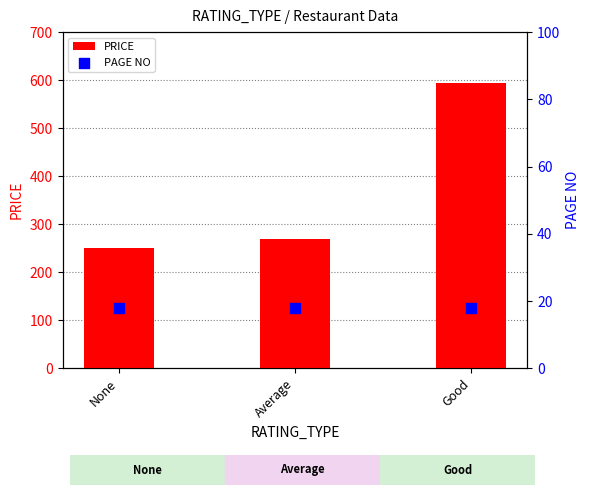

What are all the series names shown in the legend?

PRICE, PAGE NO